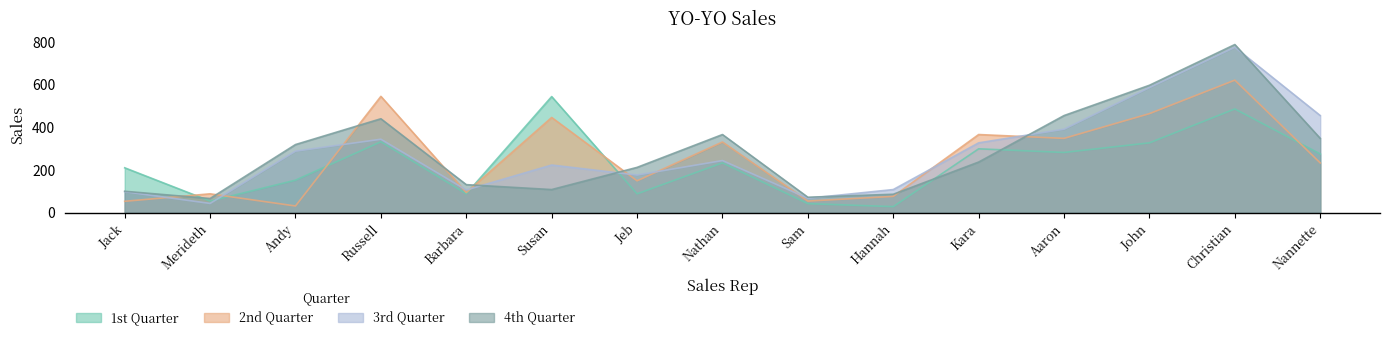

How many values in the 4th Quarter series are below 238?

7